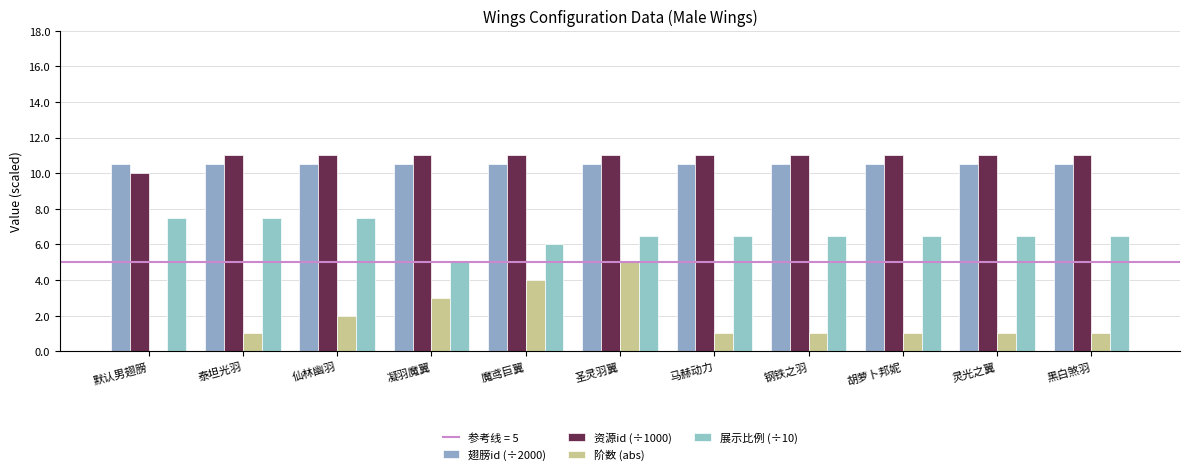

The value of 阶数 (abs) at 默认男翅膀 is 3.3. True or false?

False